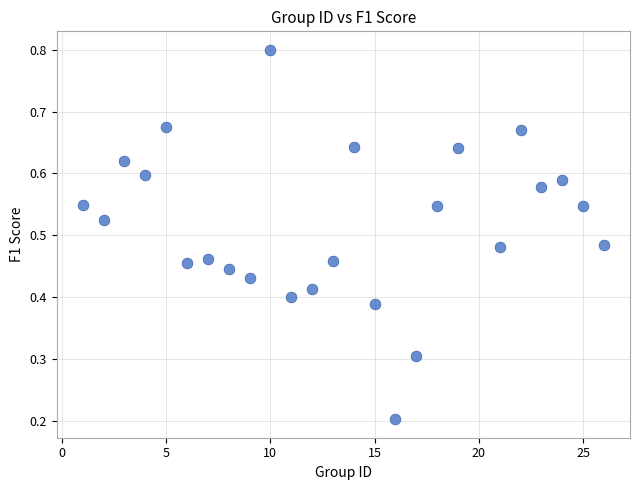

What is the range of X values (max minus min)?

25.0